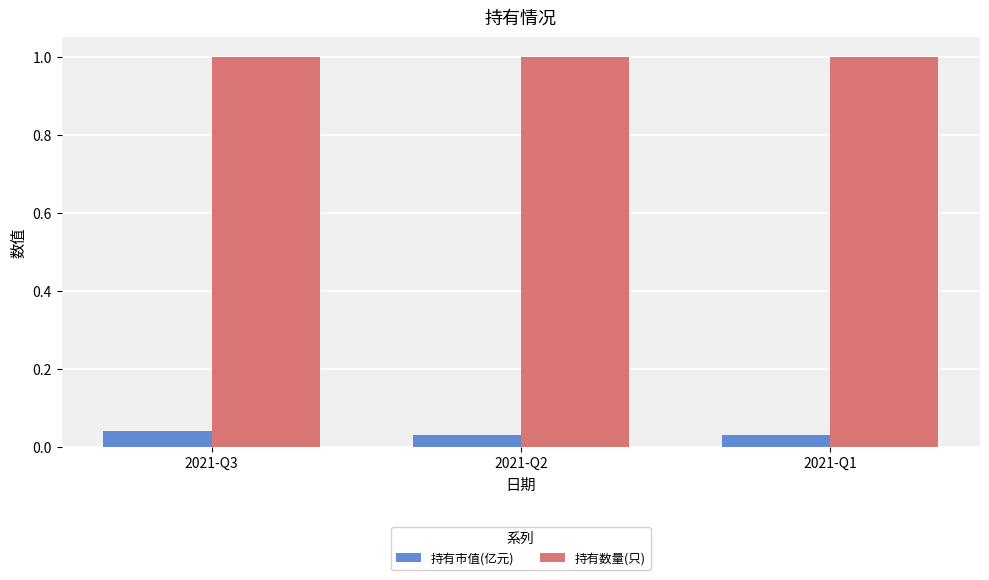

Which series has the widest spread of values?

持有市值(亿元)